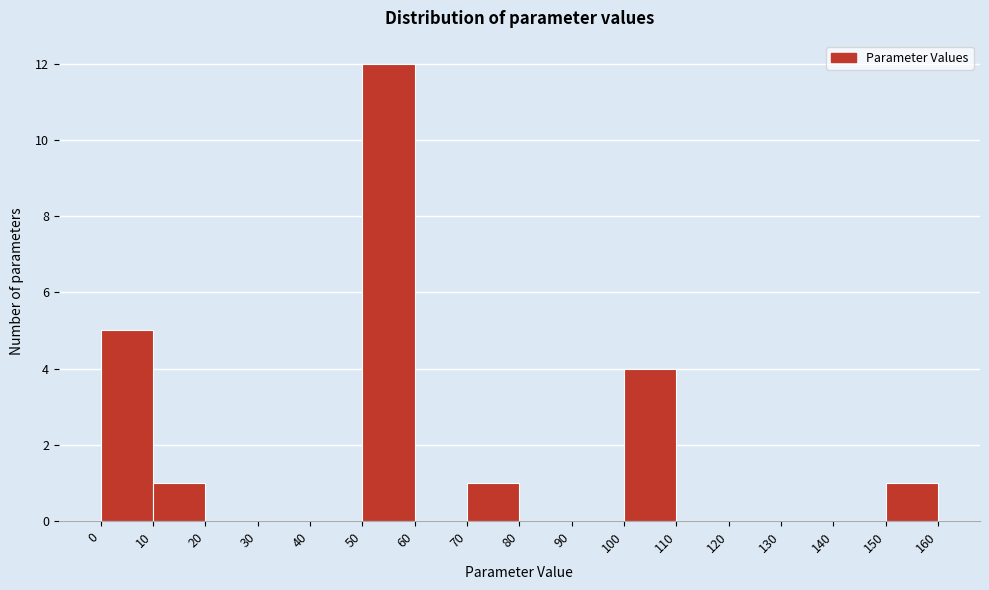

Reading left to right, list every bar in this chart as the range it spans on the x-axis followed by its height. The values are not printed on the chart, so give them approximately, as read against the axis.

0 to 10: 5
10 to 20: 1
20 to 30: 0
30 to 40: 0
40 to 50: 0
50 to 60: 12
60 to 70: 0
70 to 80: 1
80 to 90: 0
90 to 100: 0
100 to 110: 4
110 to 120: 0
120 to 130: 0
130 to 140: 0
140 to 150: 0
150 to 160: 1